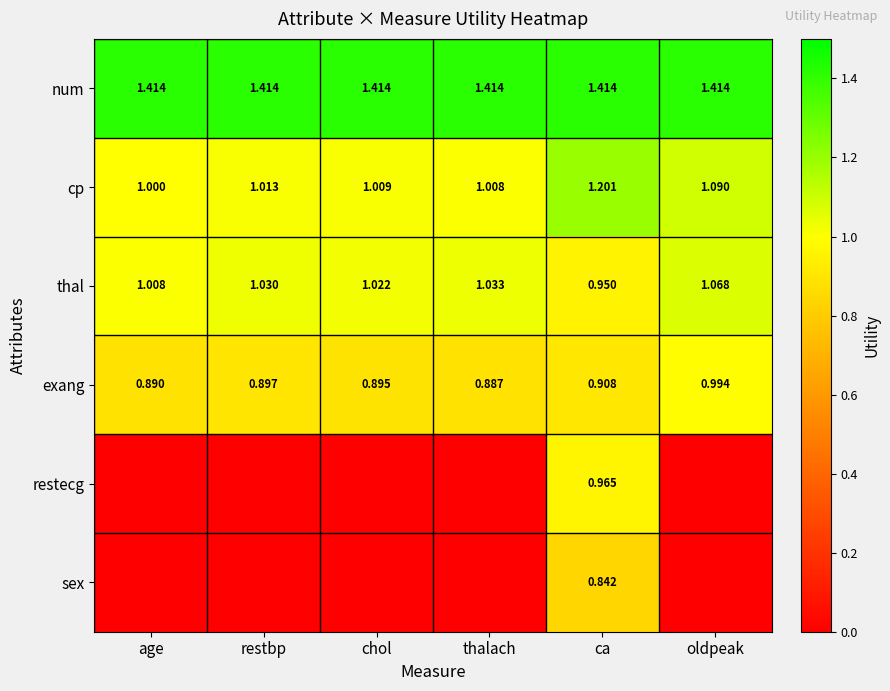

At how many categories does at least one series exceed 1?

6